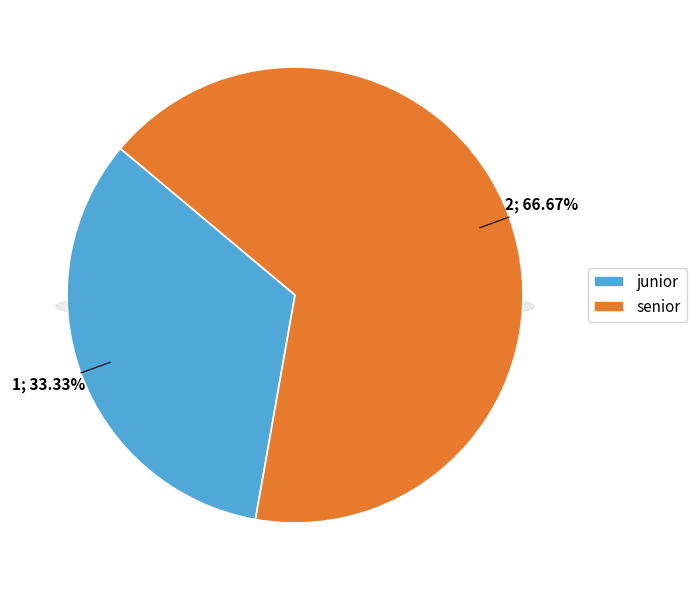

What is the change in value from junior to senior?

+1